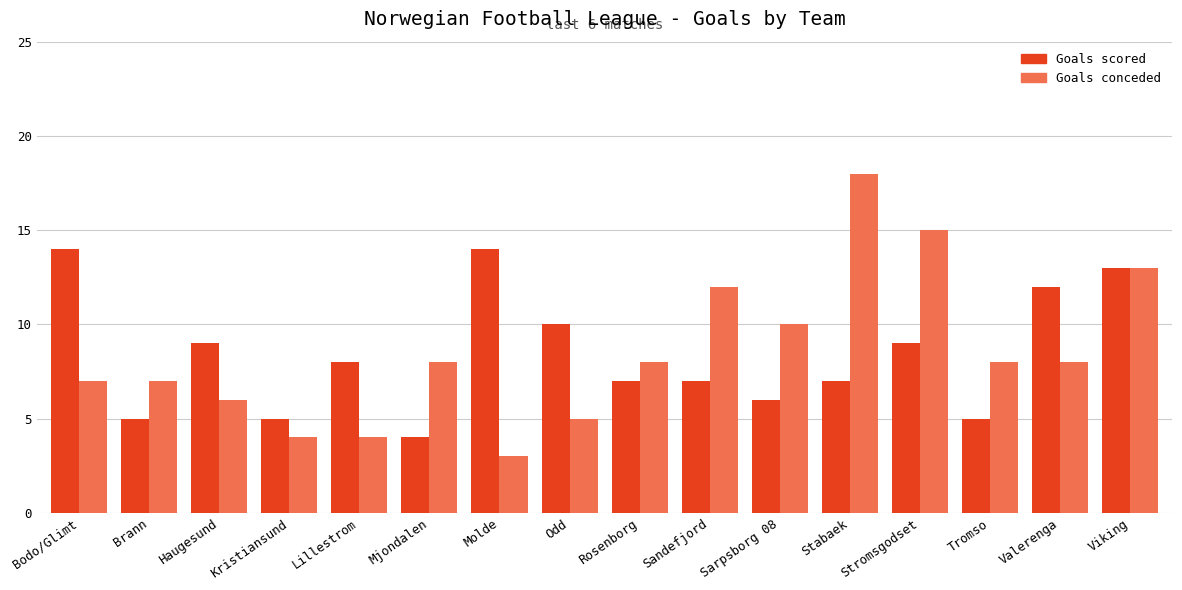

How many Goals scored values are between 6 and 12?

9